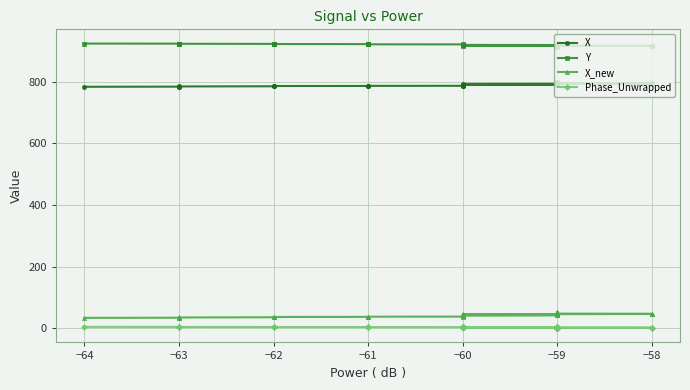

How many data points does each series have?

40